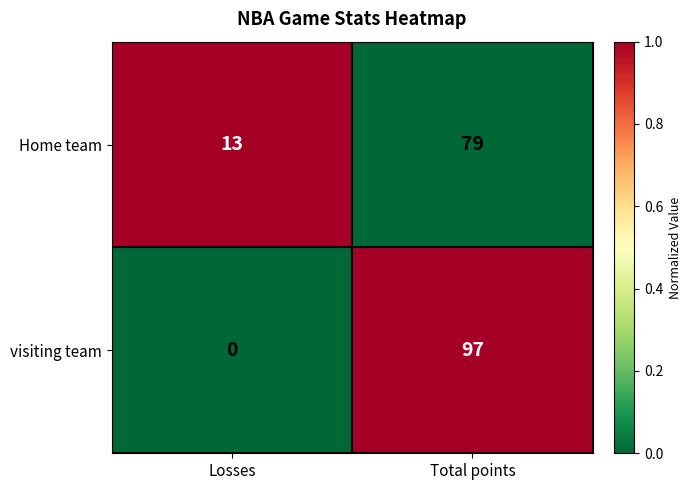

Between Losses and Total points, which series saw the biggest shift?

visiting team